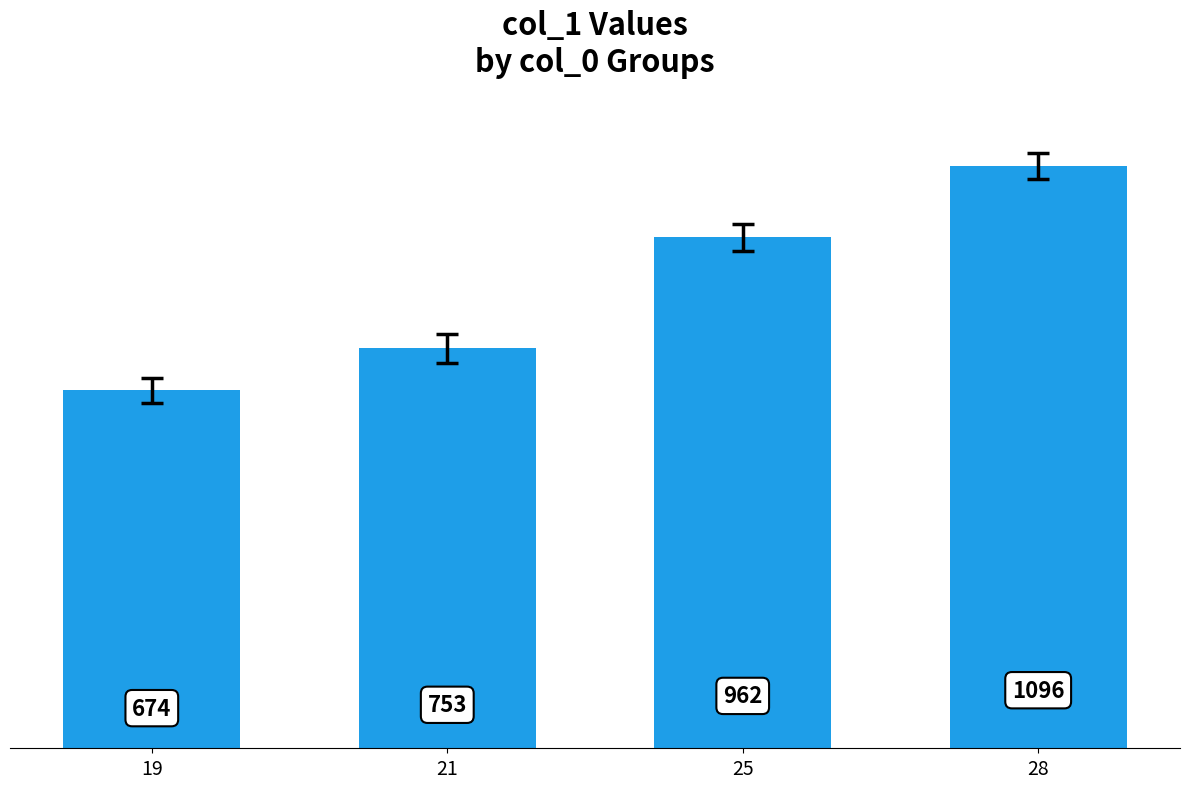

Rank the categories by value from lowest to highest.

19, 21, 25, 28